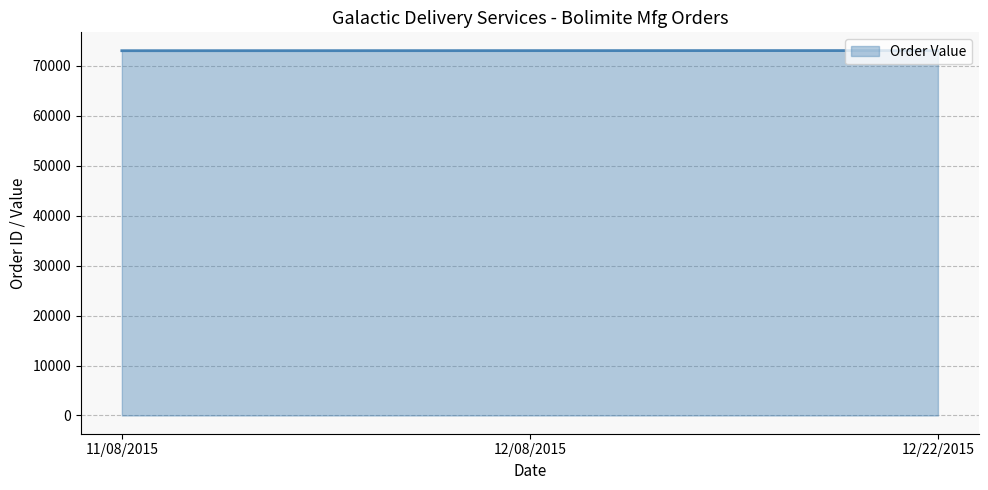

The value at 12/08/2015 is 73054. True or false?

True